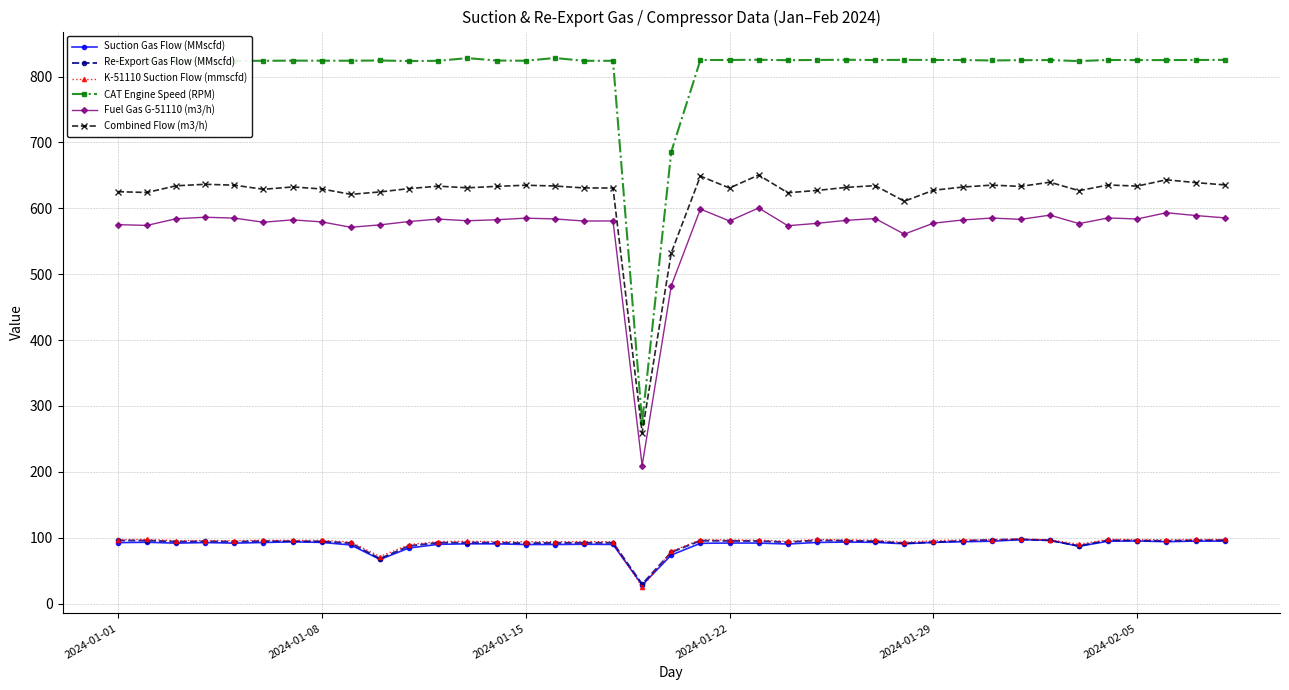

True or false: Combined Flow (m3/h) and Suction Gas Flow (MMscfd) cross at least once.

False